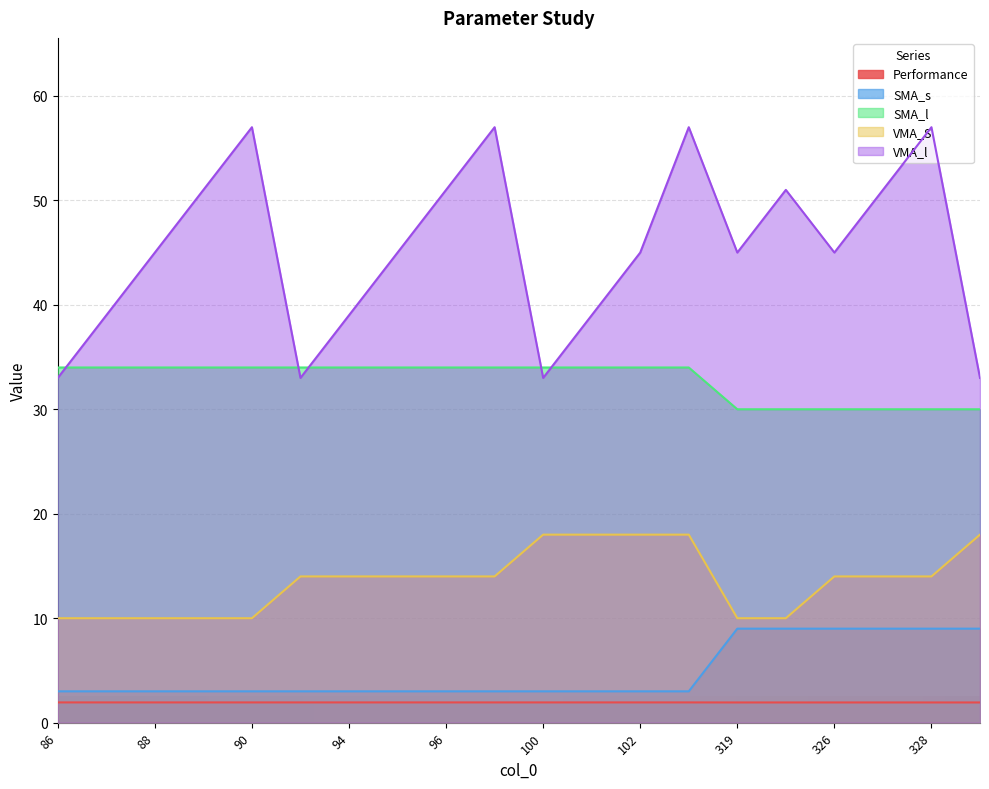

Which series has the largest total across all categories?

VMA_l